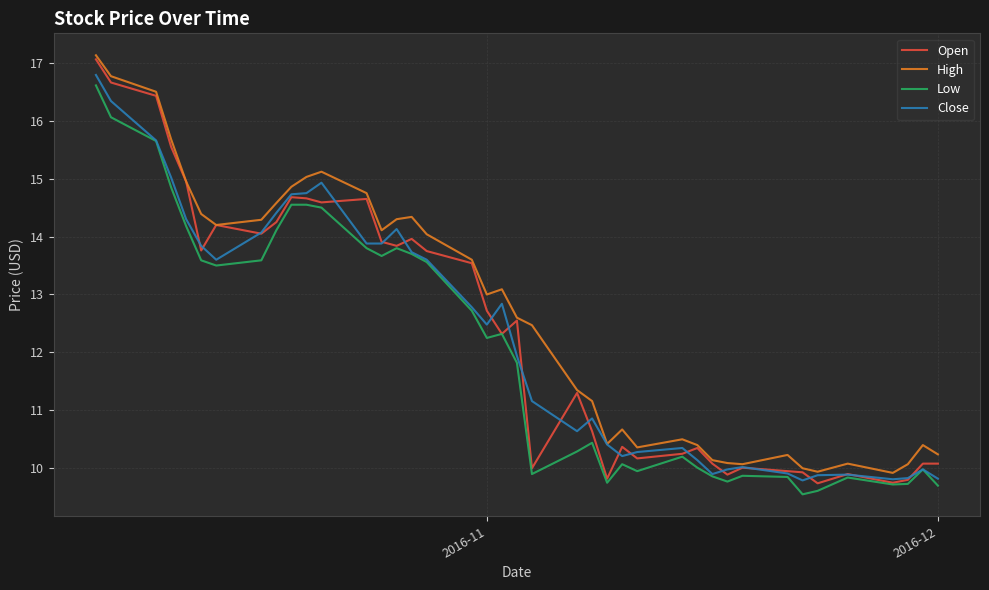

The value of Open at 10 is 13.7. True or false?

False